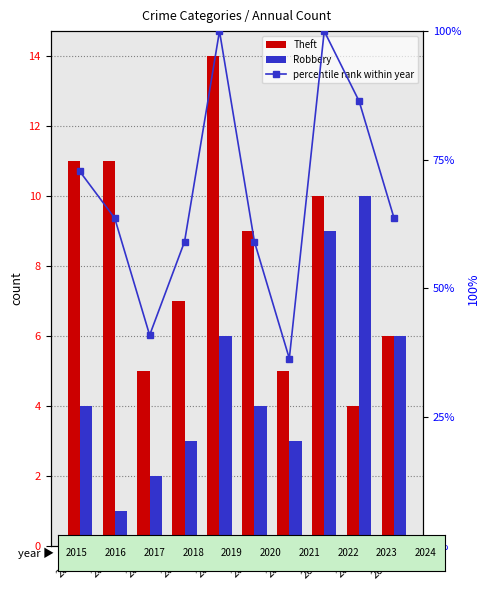

How many groups of bars are there?

10